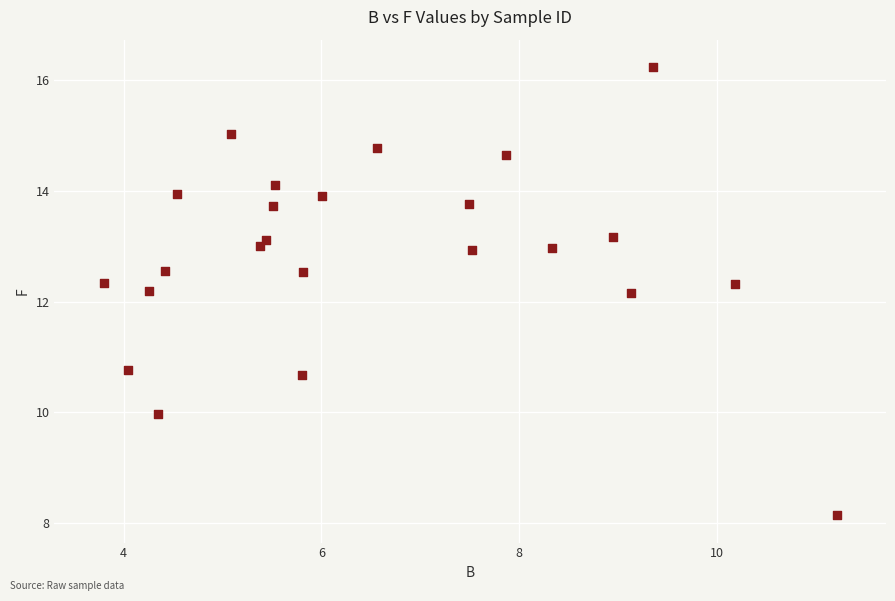

What is the range of X values (max minus min)?

7.4